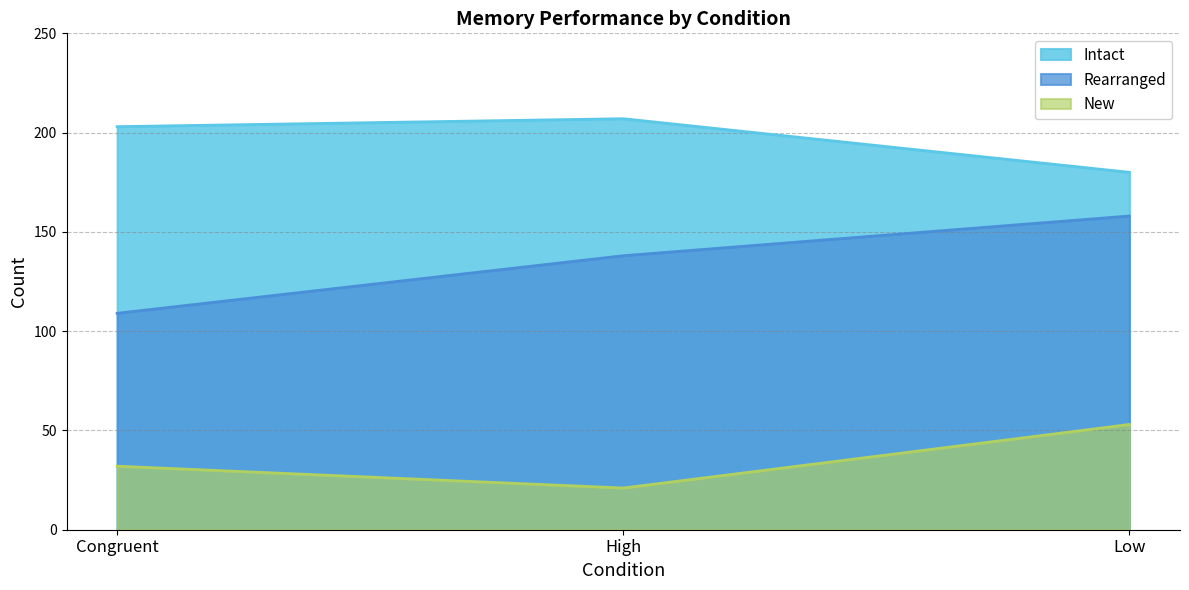

List the series in order of their peak value, highest first.

Intact, Rearranged, New